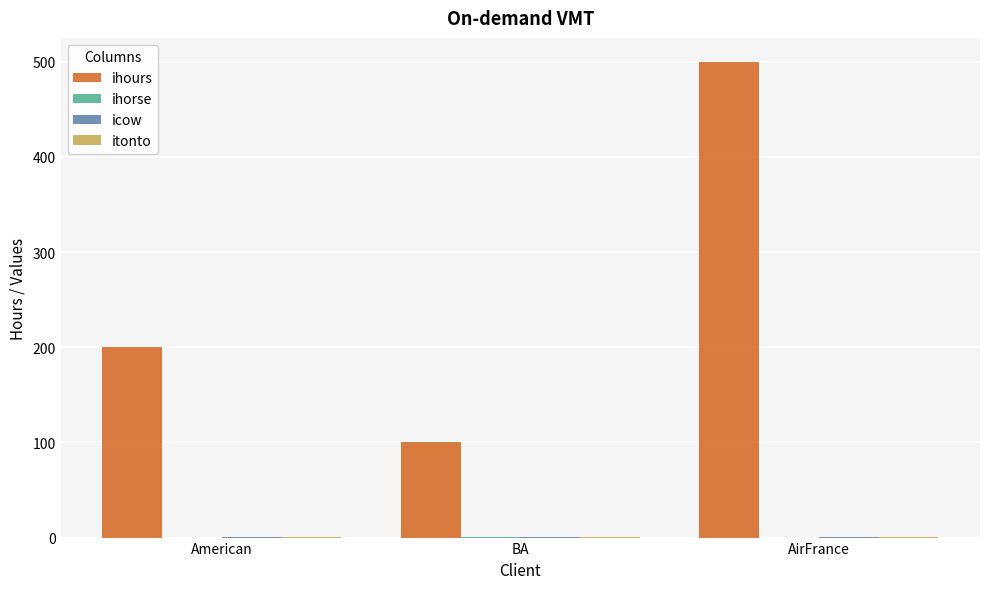

What is the highest value of the ihours series?

500